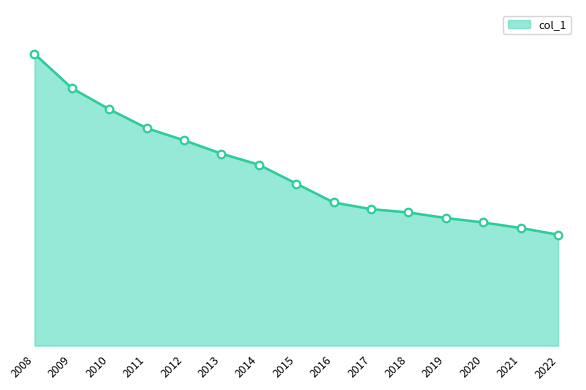

Approximately how many times larger is the value at 2017 compared to 2019?

1.1